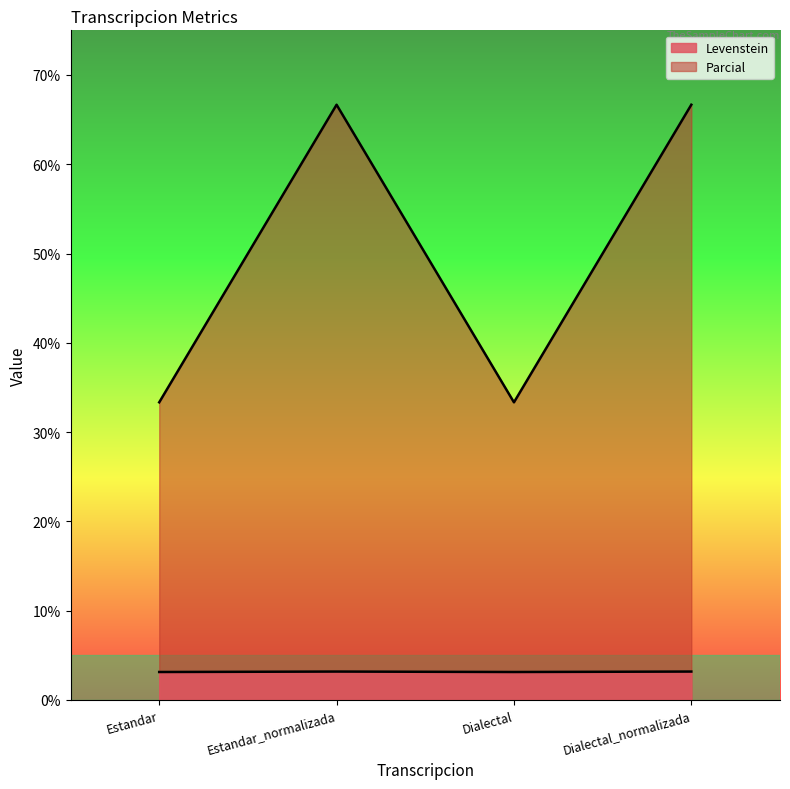

What are all the series names shown in the legend?

Levenstein, Parcial